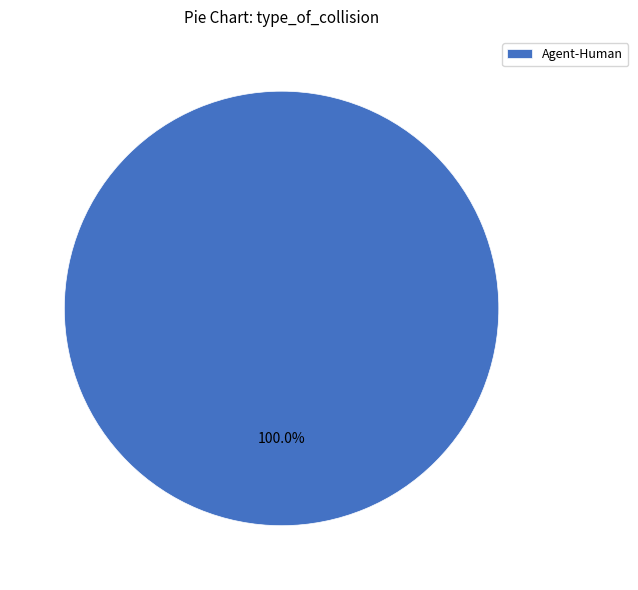

Which slice represents more than half of the pie?

Agent-Human